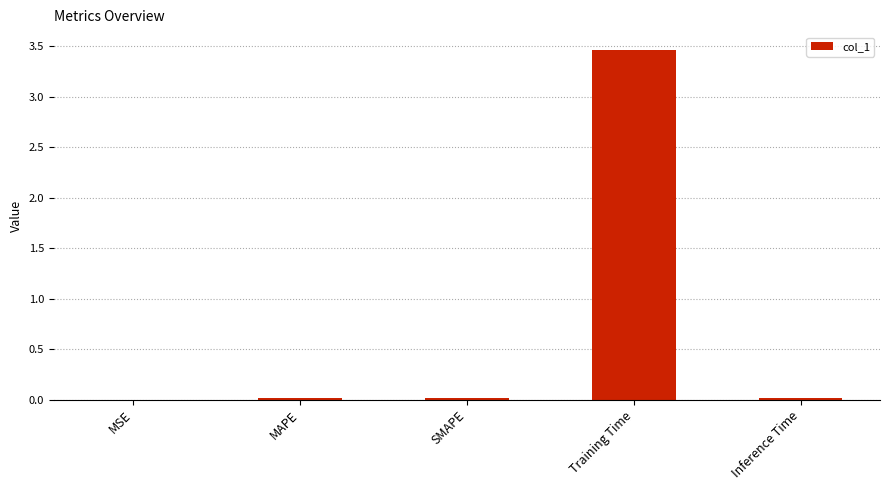

What is the sum of all values?

3.5